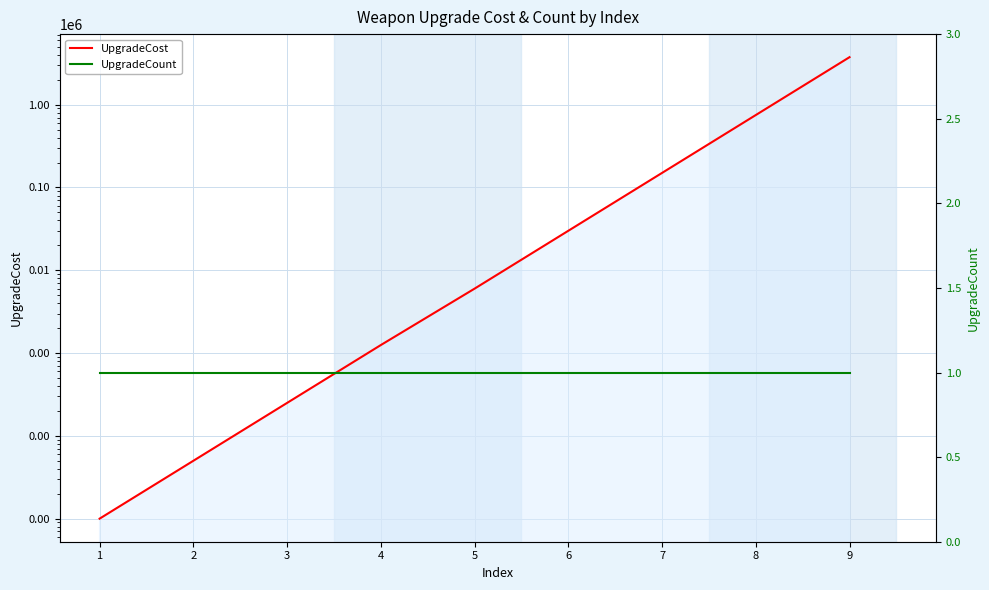

True or false: UpgradeCount and UpgradeCost intersect in this chart.

False